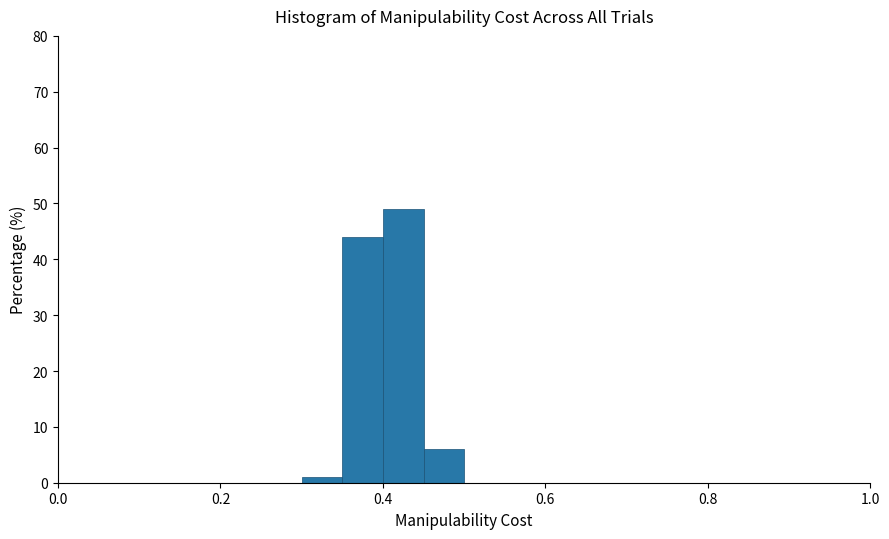

Around what value on the x-axis is the tallest bar? Give the approximate position of its centre, as read against the axis.

0.42